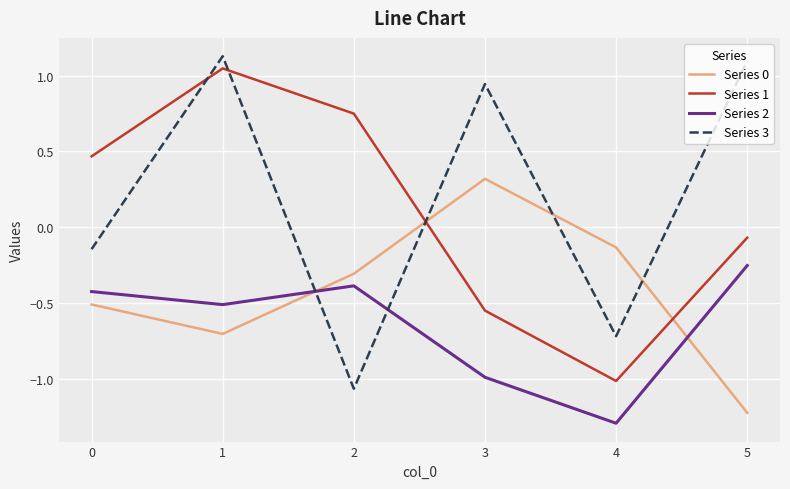

Which series has the largest range (max minus min)?

Series 3